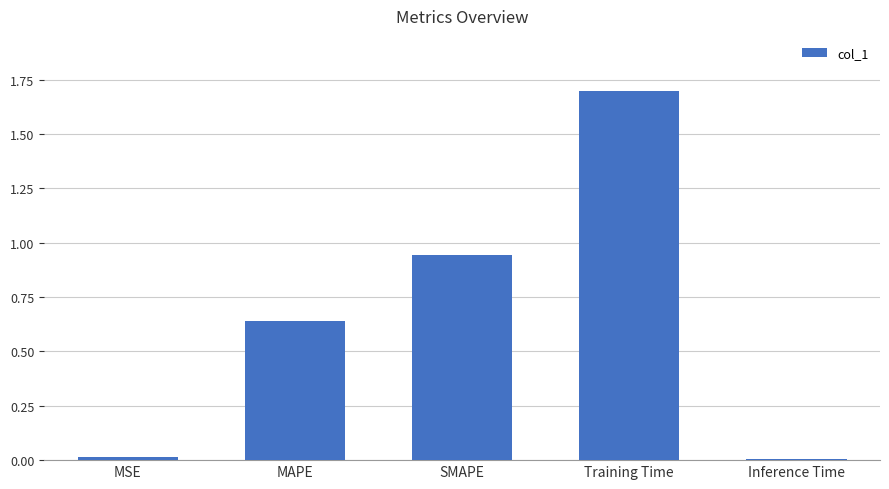

What is the change in value from MSE to Training Time?

+1.7